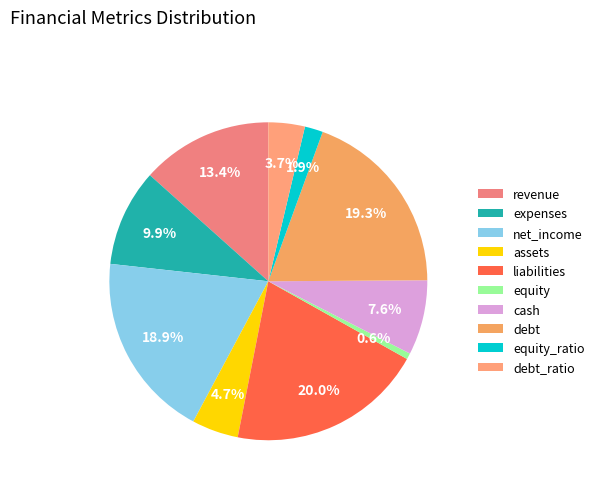

Rank the categories by value from lowest to highest.

equity, equity_ratio, debt_ratio, assets, cash, expenses, revenue, net_income, debt, liabilities